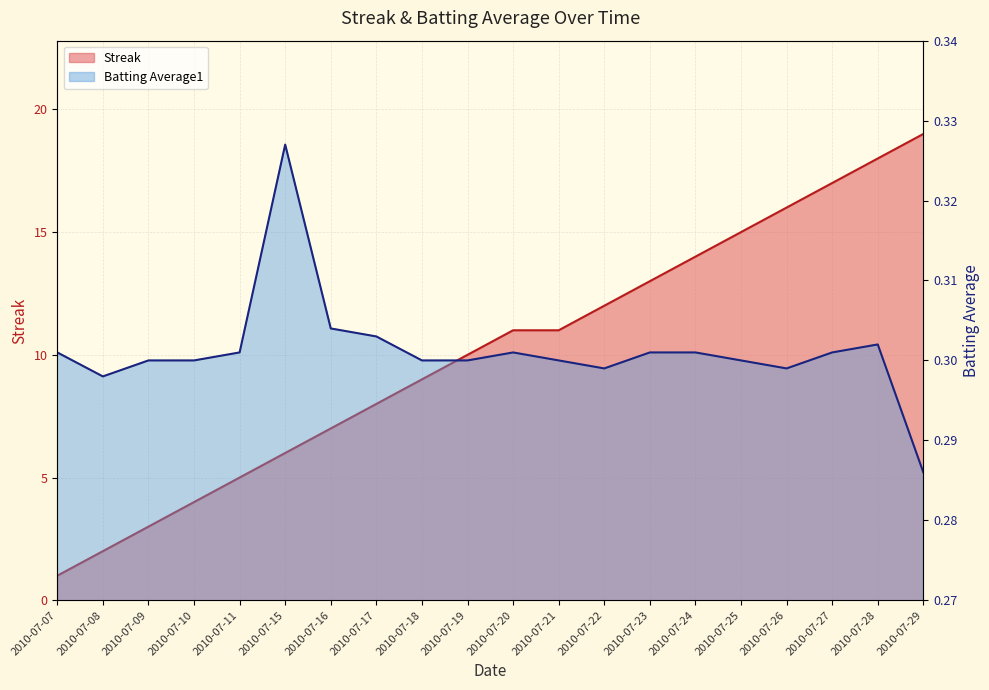

What is the difference between the highest and lowest values at 2010-07-08?

1.7